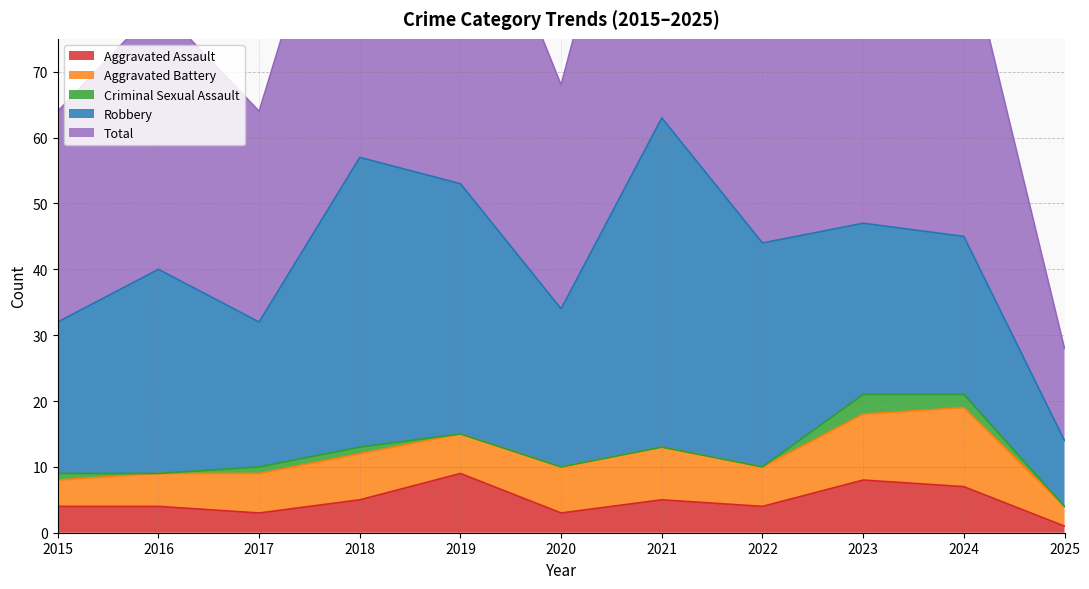

What are all the series names shown in the legend?

Aggravated Assault, Aggravated Battery, Criminal Sexual Assault, Robbery, Total